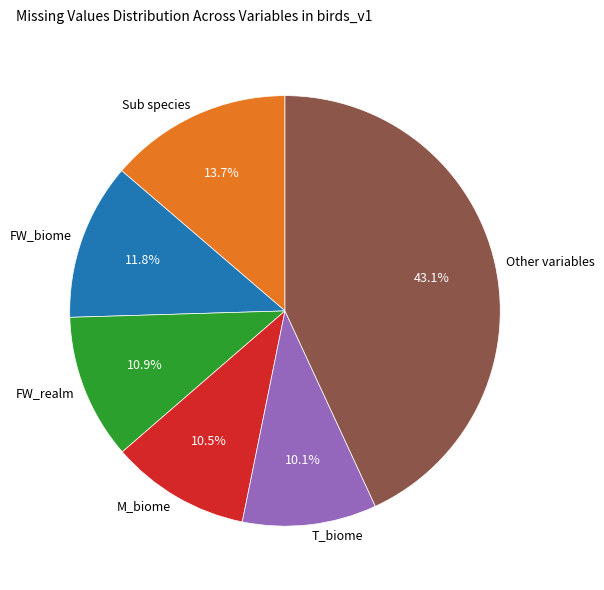

Which category has the biggest portion of the pie?

Other variables